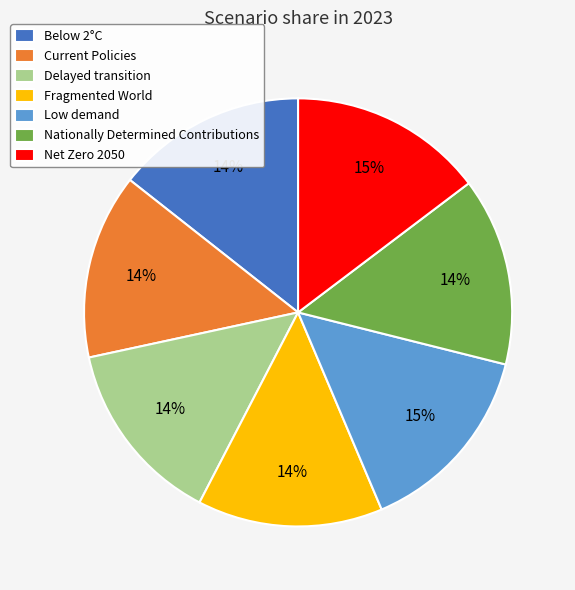

Is Net Zero 2050 the majority of the pie?

No